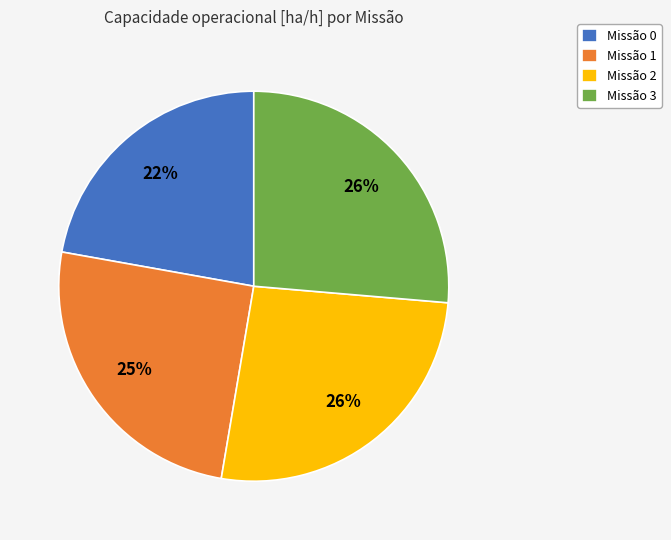

Does any single category account for the majority?

No